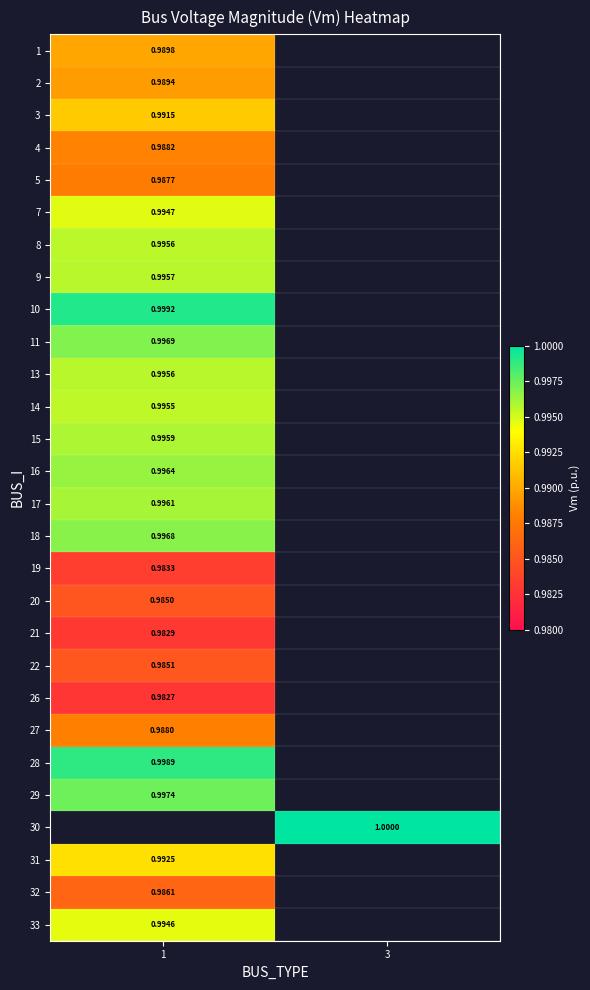

Which series has the largest range (max minus min)?

1